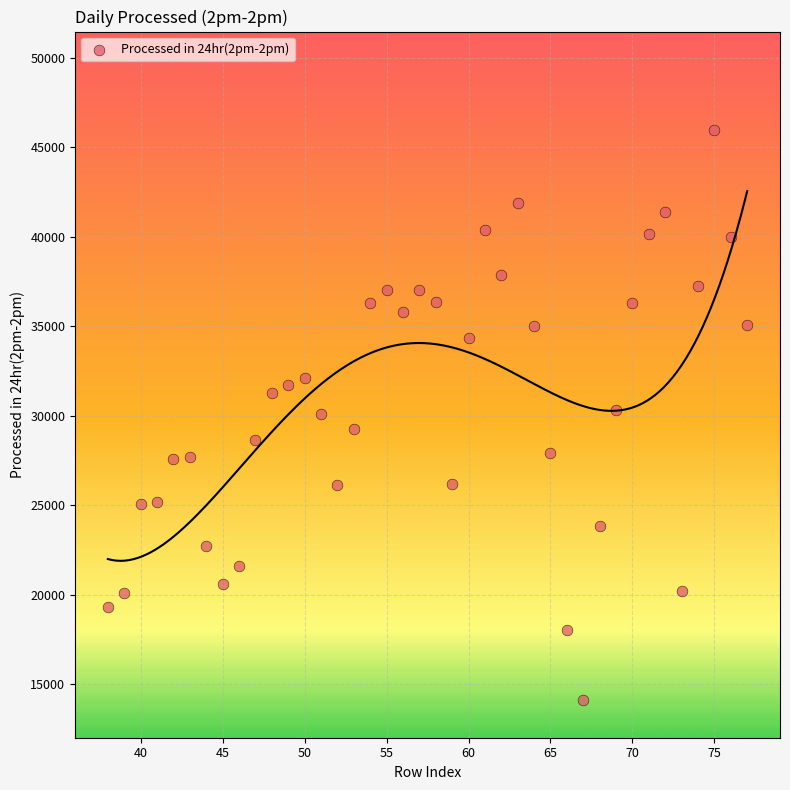

What is the range of Y values (max minus min)?

31812